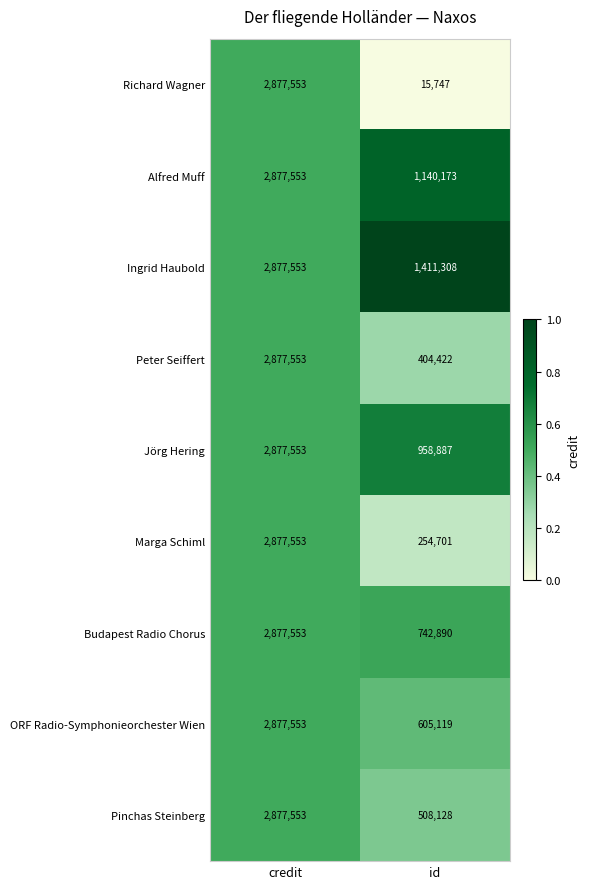

What is the difference between the highest and lowest values at id?

1395561